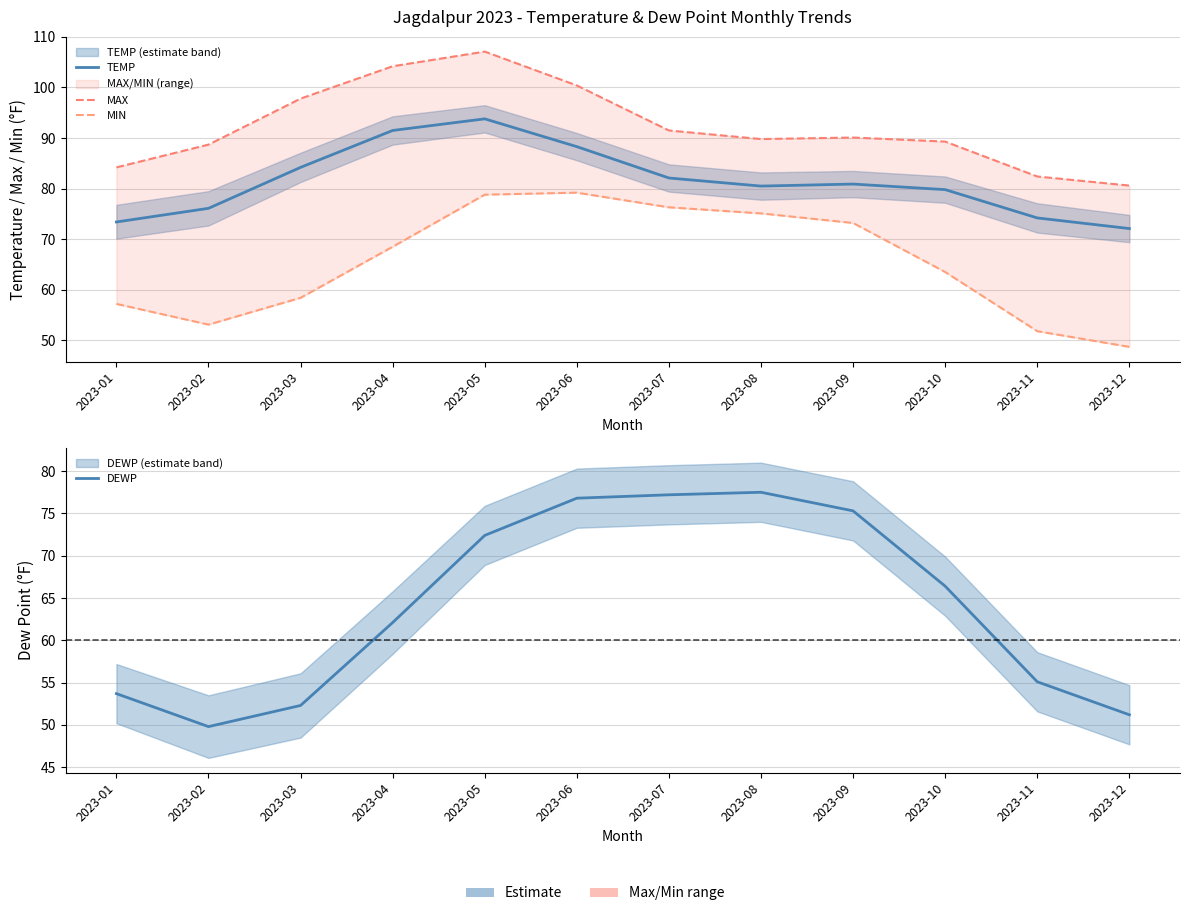

Reading left to right, transcribe all the data shown in this chart.

TEMP: 2023-01=73.4	2023-02=76.1	2023-03=84.2	2023-04=91.5	2023-05=93.8	2023-06=88.3	2023-07=82.1	2023-08=80.5	2023-09=80.9	2023-10=79.8	2023-11=74.2	2023-12=72.1
MAX: 2023-01=84.2	2023-02=88.7	2023-03=97.8	2023-04=104.2	2023-05=107.1	2023-06=100.4	2023-07=91.5	2023-08=89.8	2023-09=90.1	2023-10=89.3	2023-11=82.4	2023-12=80.6
MIN: 2023-01=57.2	2023-02=53.1	2023-03=58.4	2023-04=68.5	2023-05=78.8	2023-06=79.2	2023-07=76.3	2023-08=75.1	2023-09=73.2	2023-10=63.5	2023-11=51.8	2023-12=48.7
DEWP: 2023-01=53.7	2023-02=49.8	2023-03=52.3	2023-04=62.1	2023-05=72.4	2023-06=76.8	2023-07=77.2	2023-08=77.5	2023-09=75.3	2023-10=66.4	2023-11=55.1	2023-12=51.2